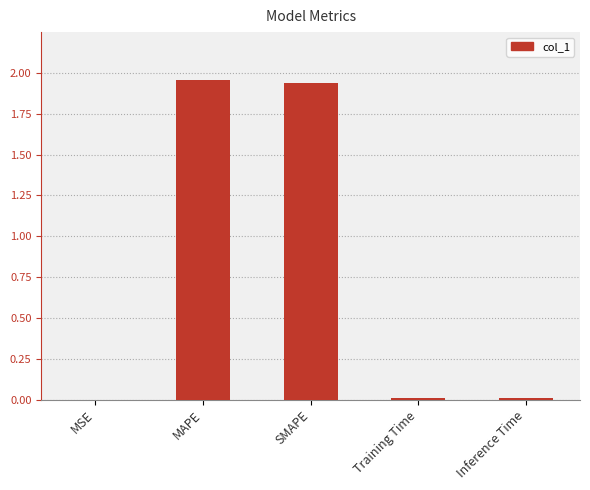

Between MSE and MAPE, which is larger?

MAPE